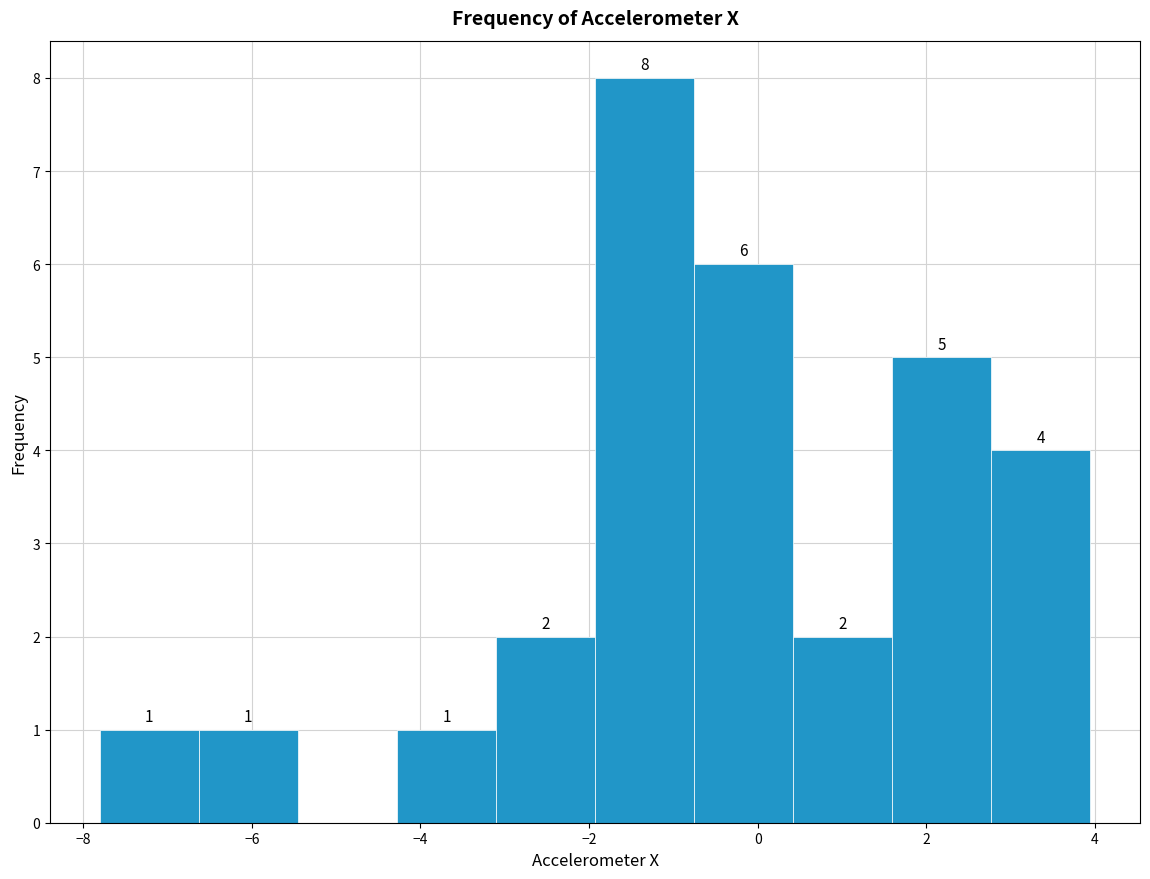

Over which range of the x-axis is the bar tallest?

-2.0 to -0.8